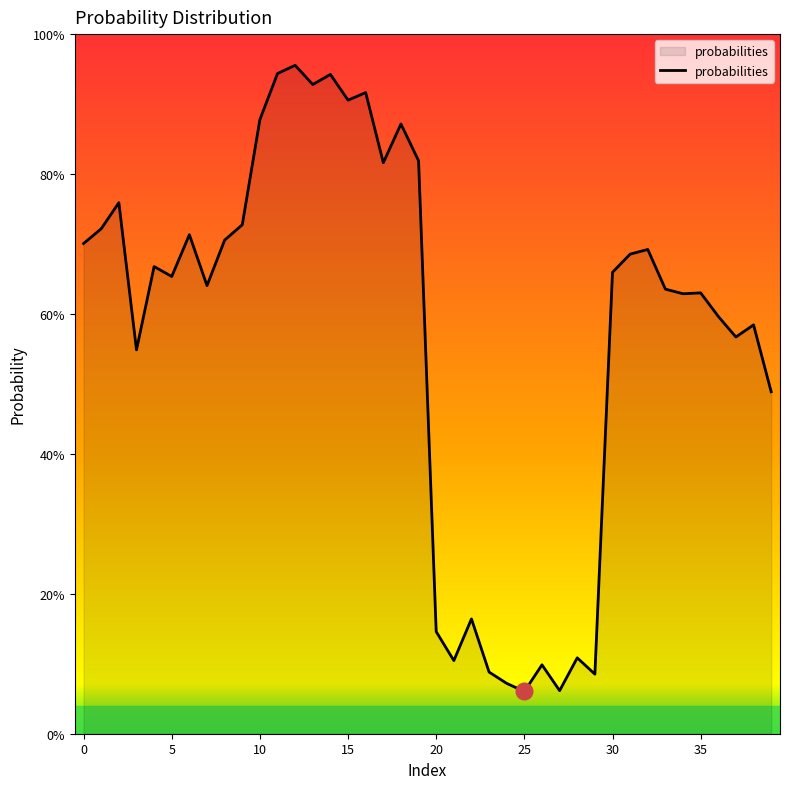

Does the chart have visible grid lines?

No